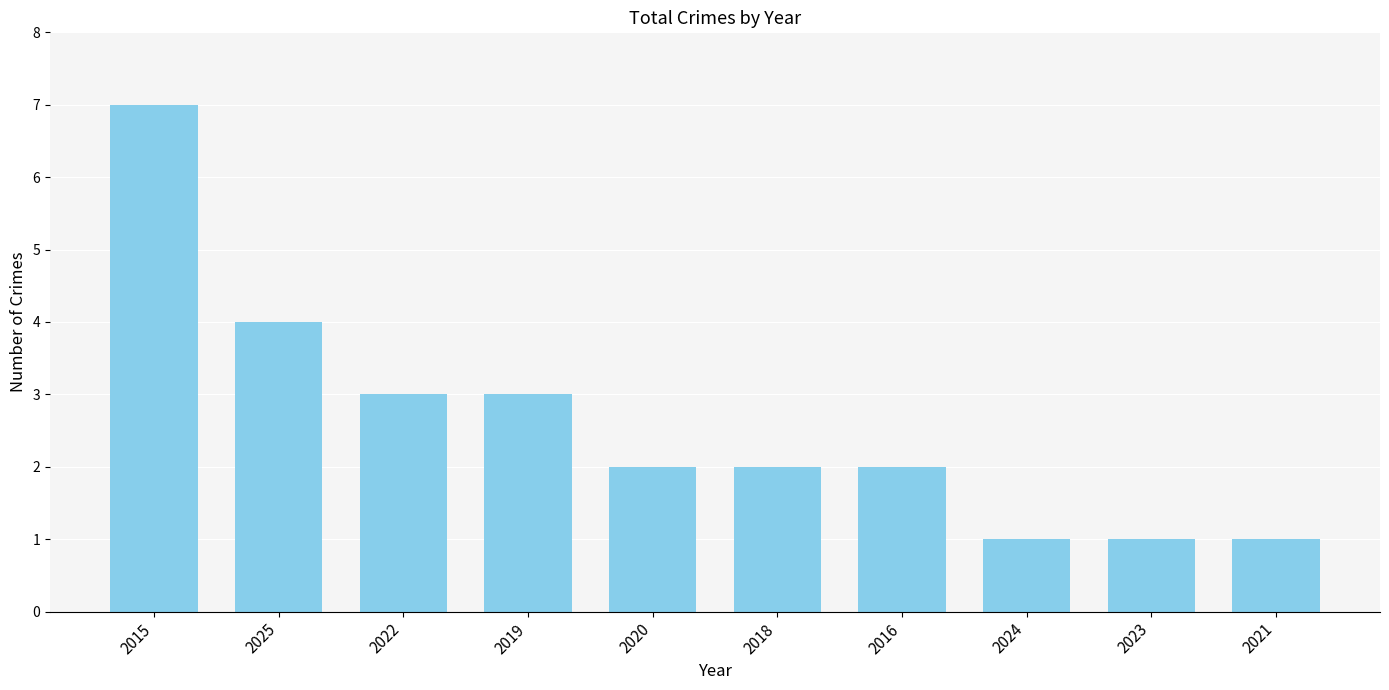

At which label does the data first exceed 2?

2015